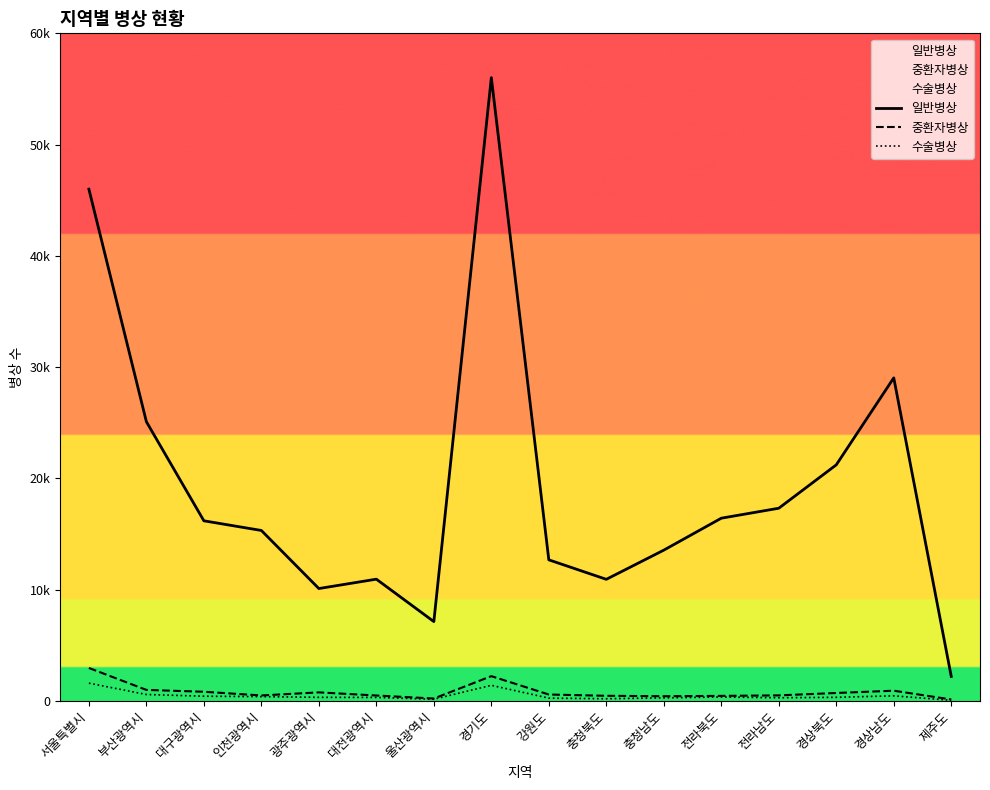

What is the total value across all series at 인천광역시?

16184